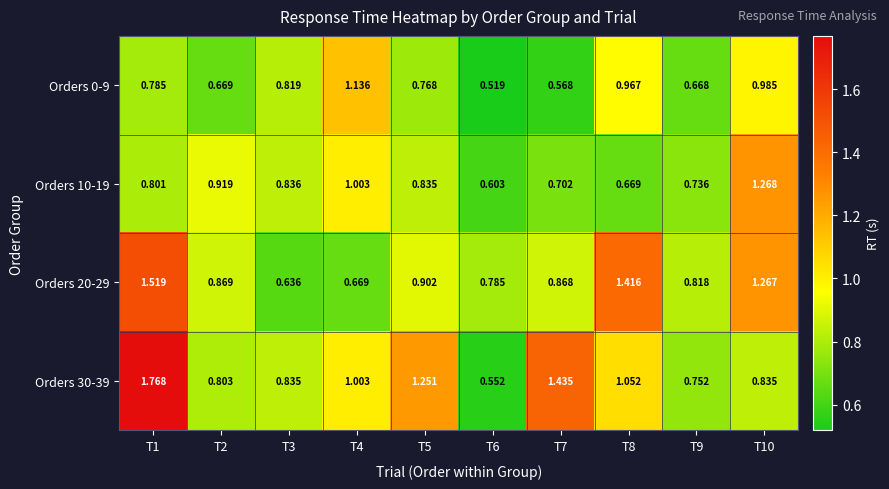

Is the value of Orders 30-39 at T7 greater than the value of Orders 20-29 at T8?

Yes